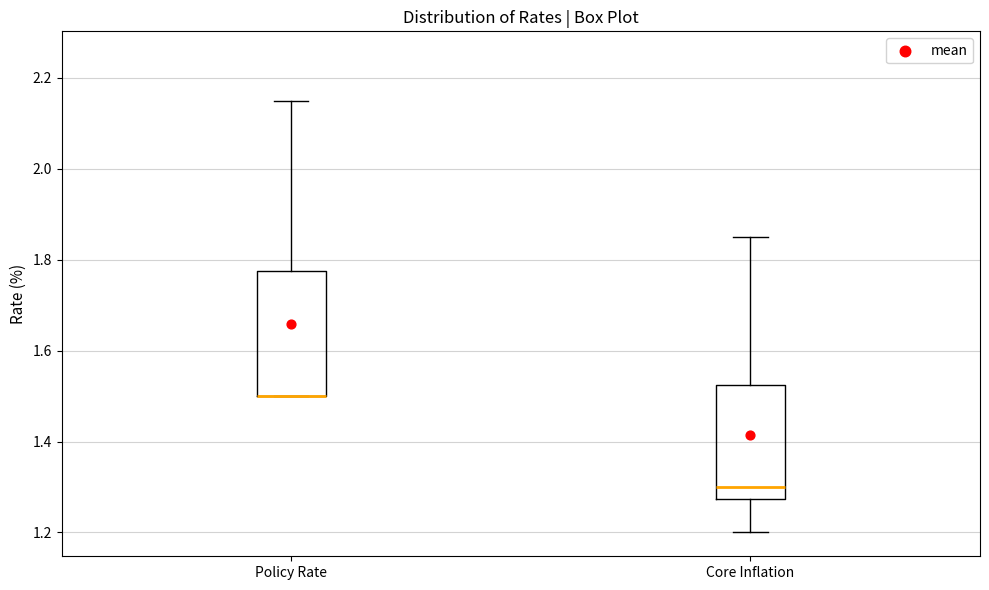

Where is the lower edge of the box for Core Inflation on the y-axis? The values are not printed on the chart, so give them approximately, as read against the axis.

1.28